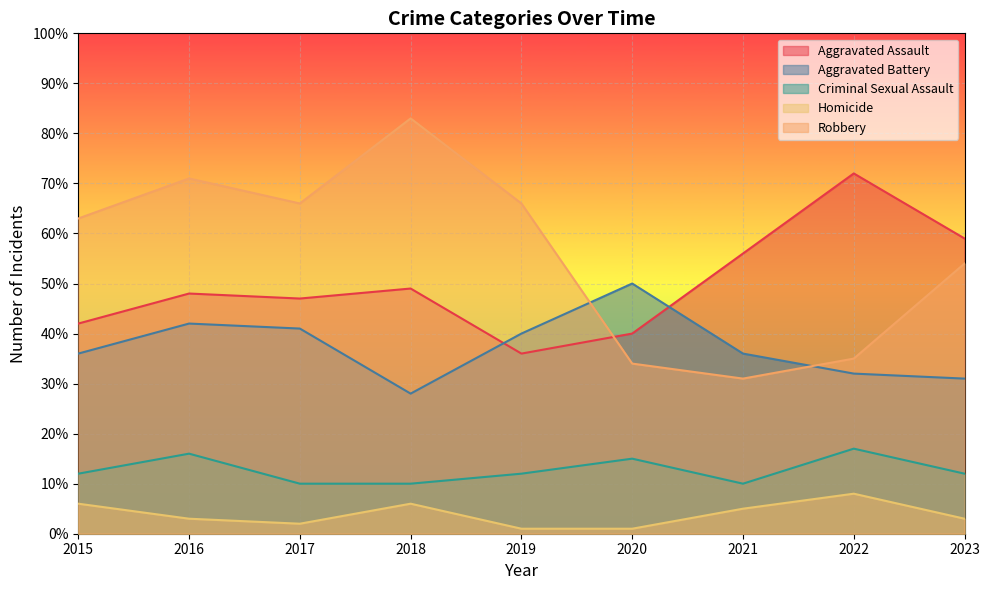

What is the value of the Aggravated Battery point at the 2nd from the left?

42